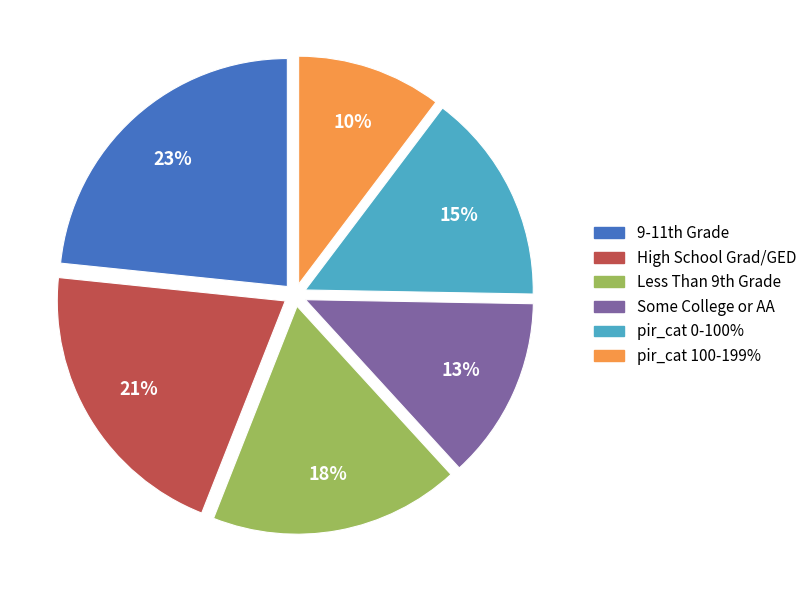

What is the smallest slice in the pie chart?

pir_cat 100-199%